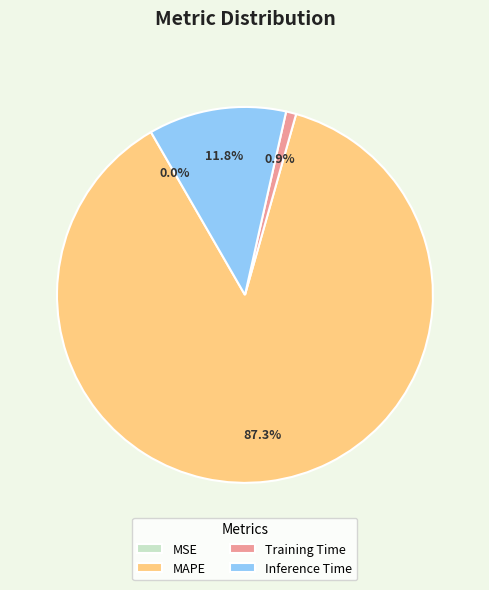

The Training Time slice represents 1% of the pie. True or false?

True